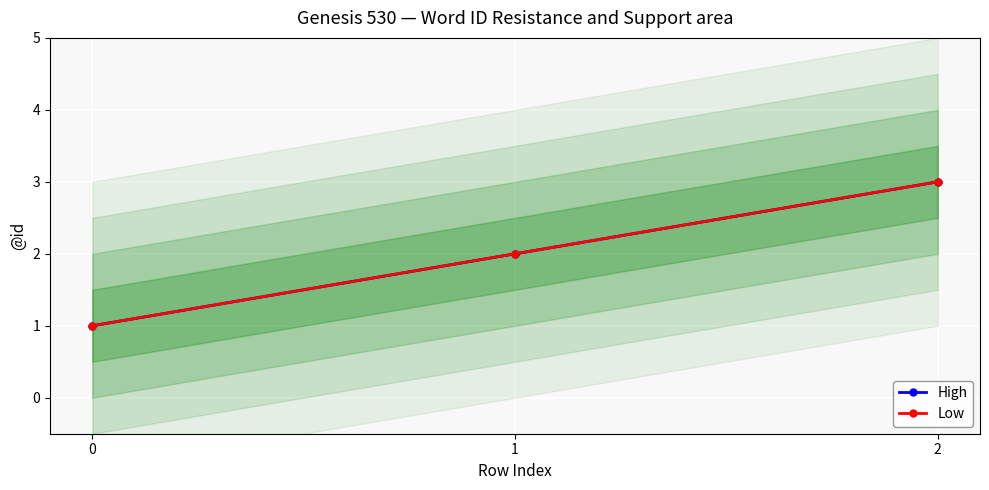

Does the chart display data point markers on the line(s)?

Yes